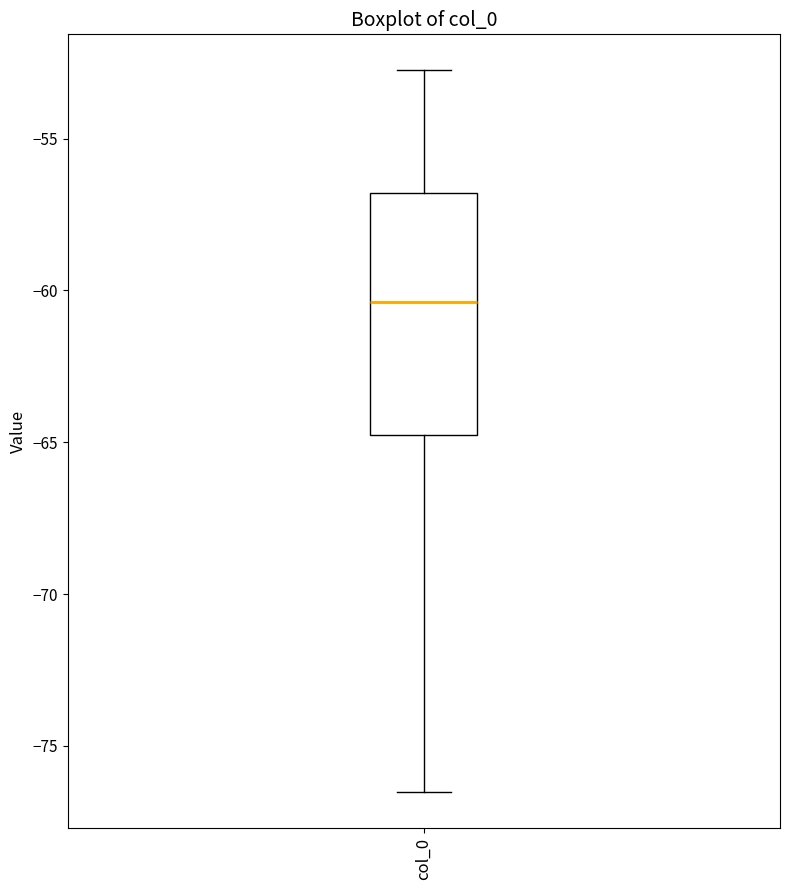

Transcribe this box plot: give where the median line is, the range the box spans, and where the two whiskers end, as read against the y-axis. The values are not printed on the chart, so give them approximately, as read against the axis.

median -60.5, box -65.0 to -57.0, whiskers -76.5 to -53.0